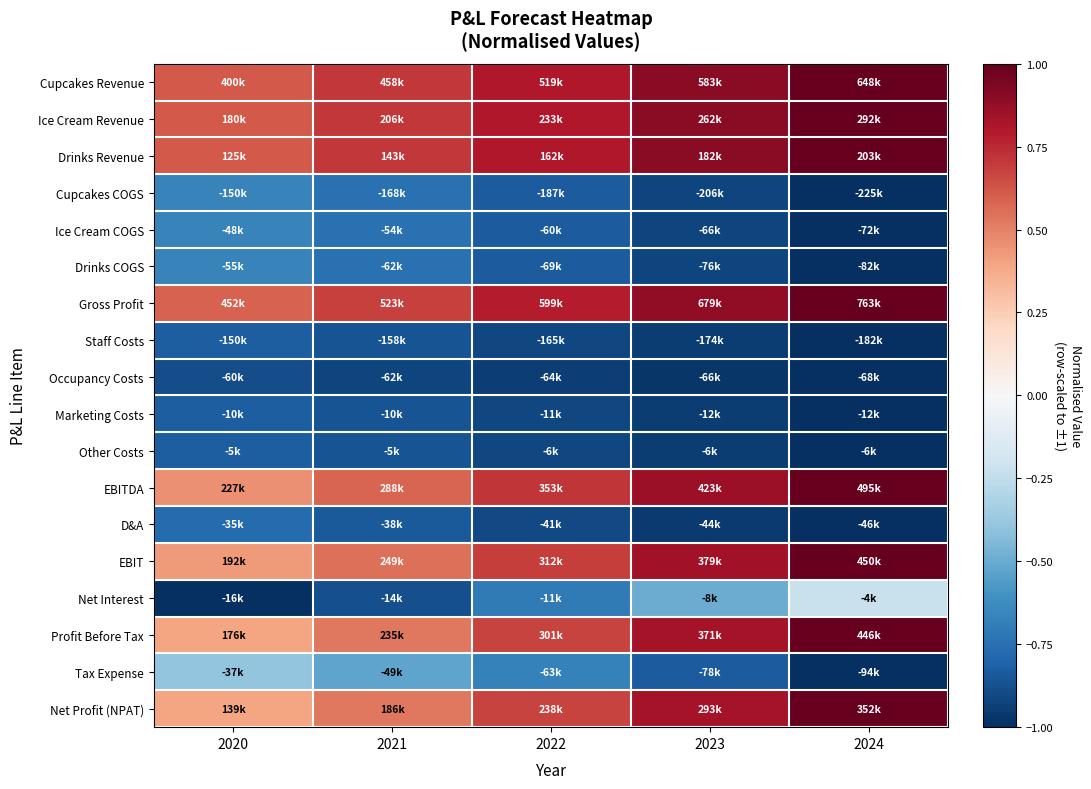

Which category has the lowest value across all series?

2024